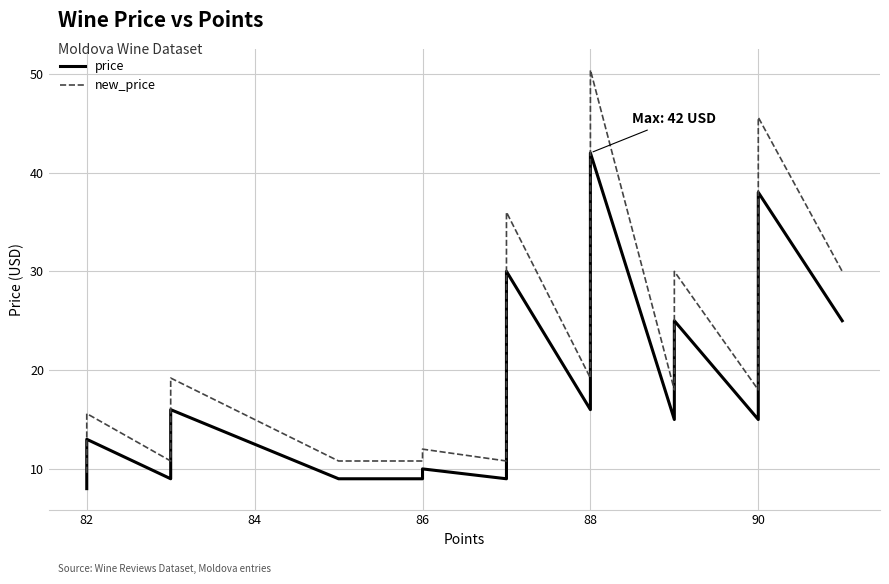

What is the minimum value for new_price?

9.6